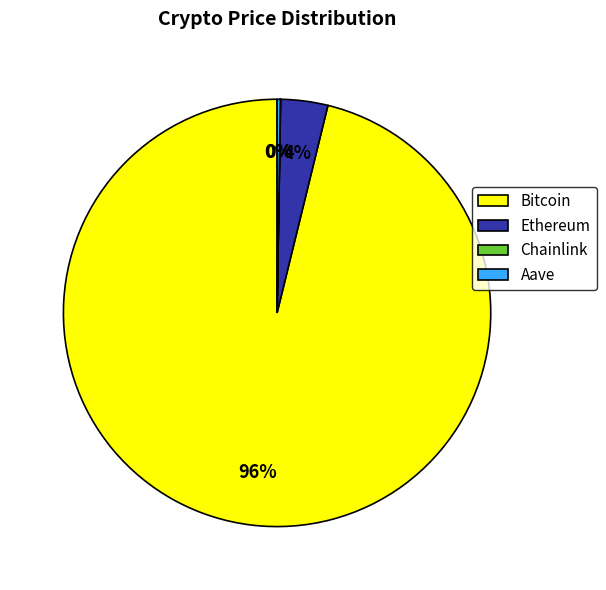

To the nearest percent, what percentage of the pie is Bitcoin?

96%